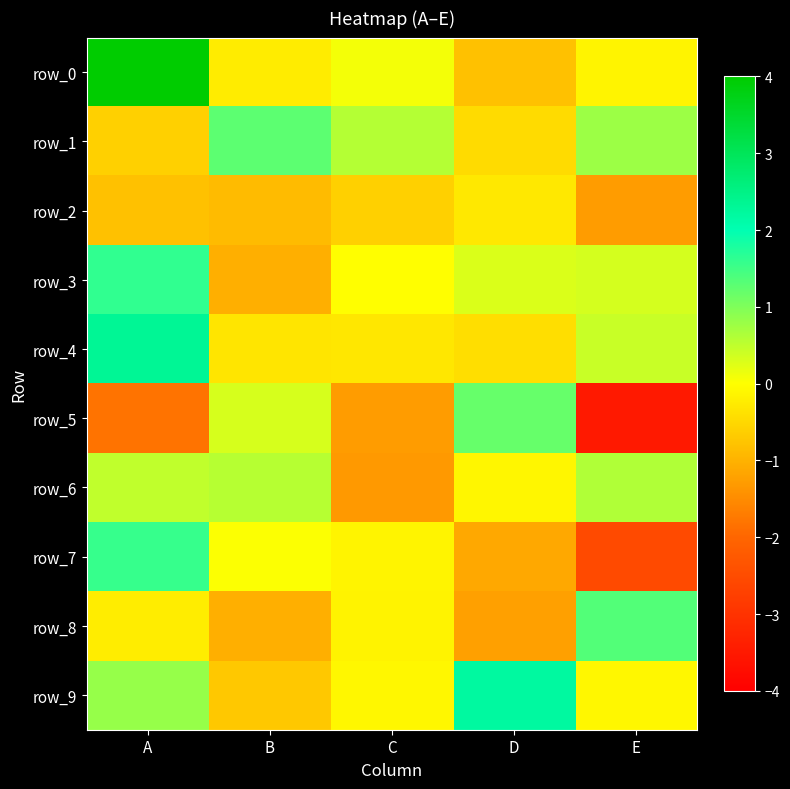

How many data points in row_7 are less than 0?

3